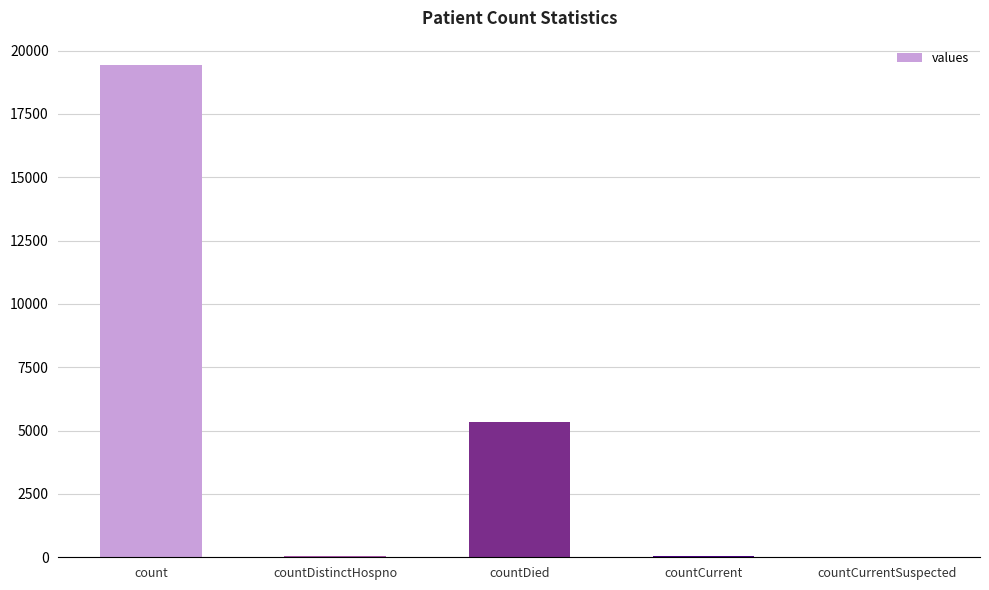

What is the sum of all values?

24875